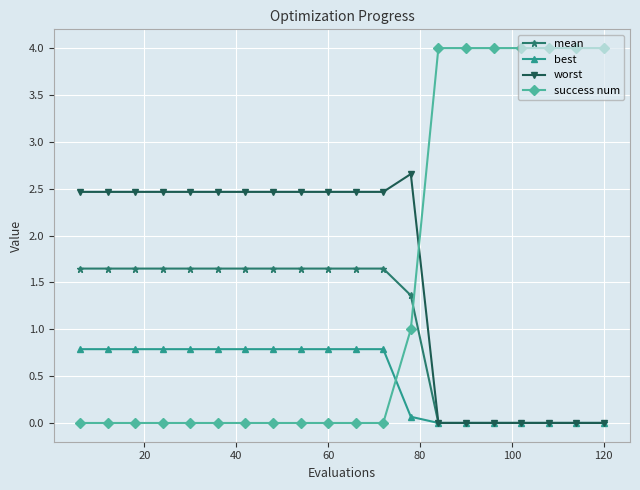

Which series has the largest range (max minus min)?

success num